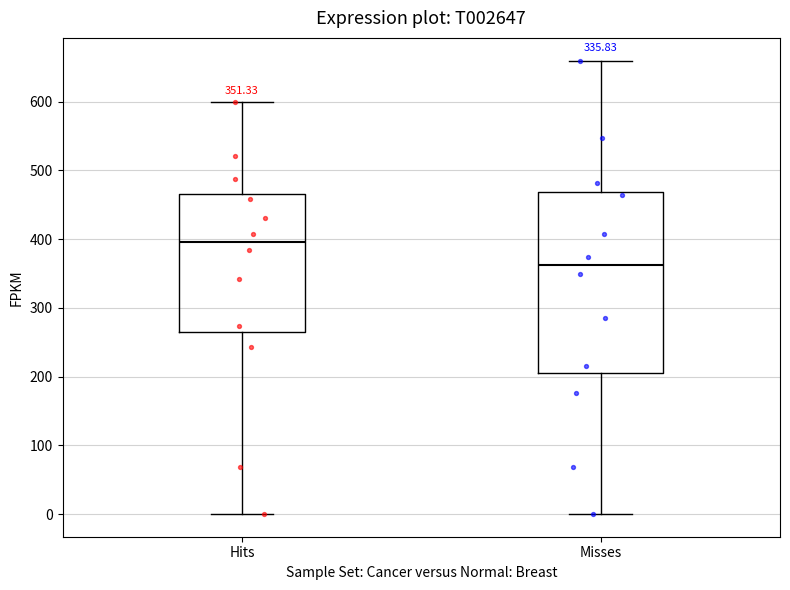

Which box is the tallest, from its lower edge to its upper edge?

Misses